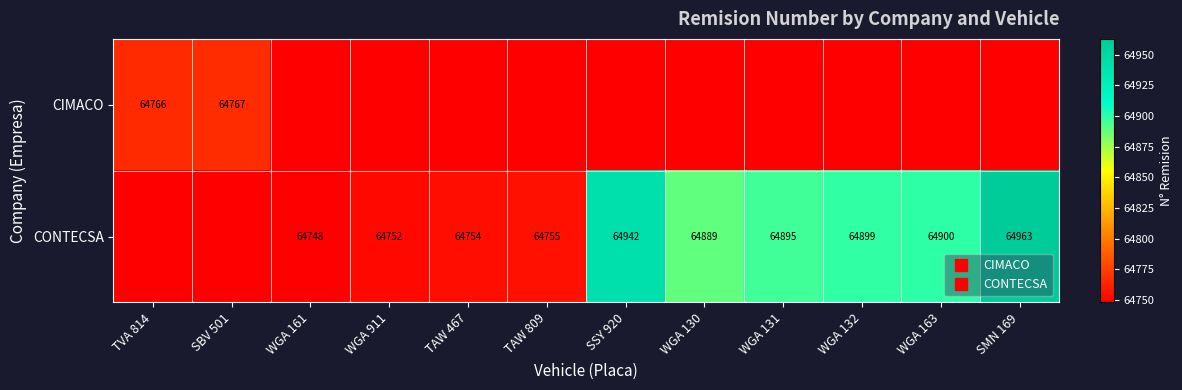

How many series are shown in this chart?

2